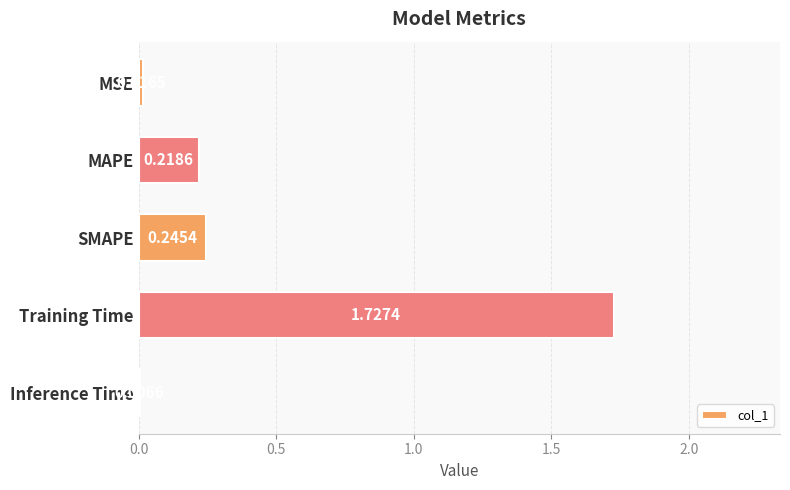

Which label corresponds to the largest value in the chart?

Training Time